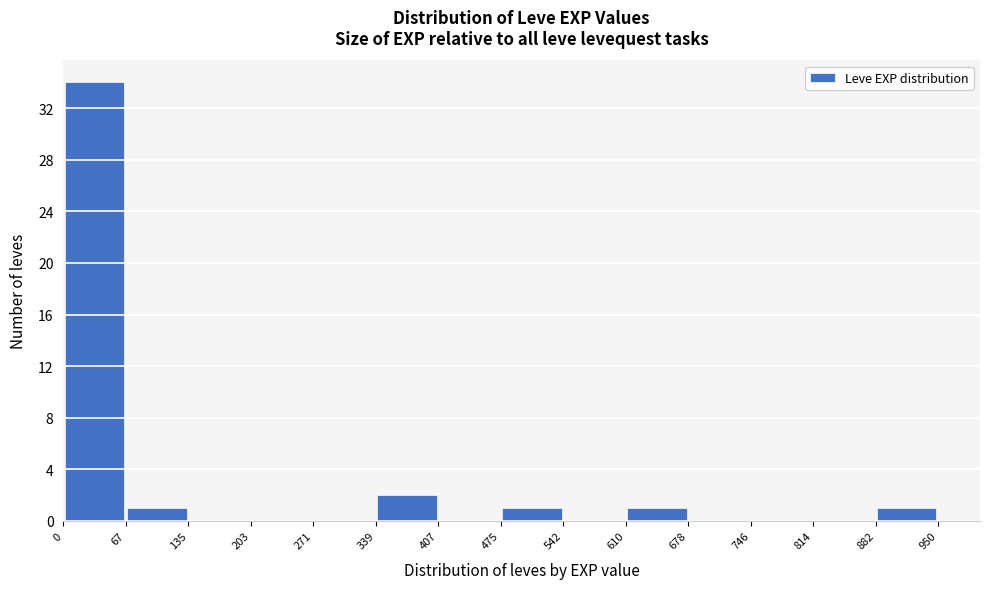

Reading left to right, list every bar in this chart as the range it spans on the x-axis followed by its height. The values are not printed on the chart, so give them approximately, as read against the axis.

0 to 67: 34
67 to 135: 1
135 to 203: 0
203 to 271: 0
271 to 339: 0
339 to 407: 2
407 to 475: 0
475 to 542: 1
542 to 610: 0
610 to 678: 1
678 to 746: 0
746 to 814: 0
814 to 882: 0
882 to 950: 1